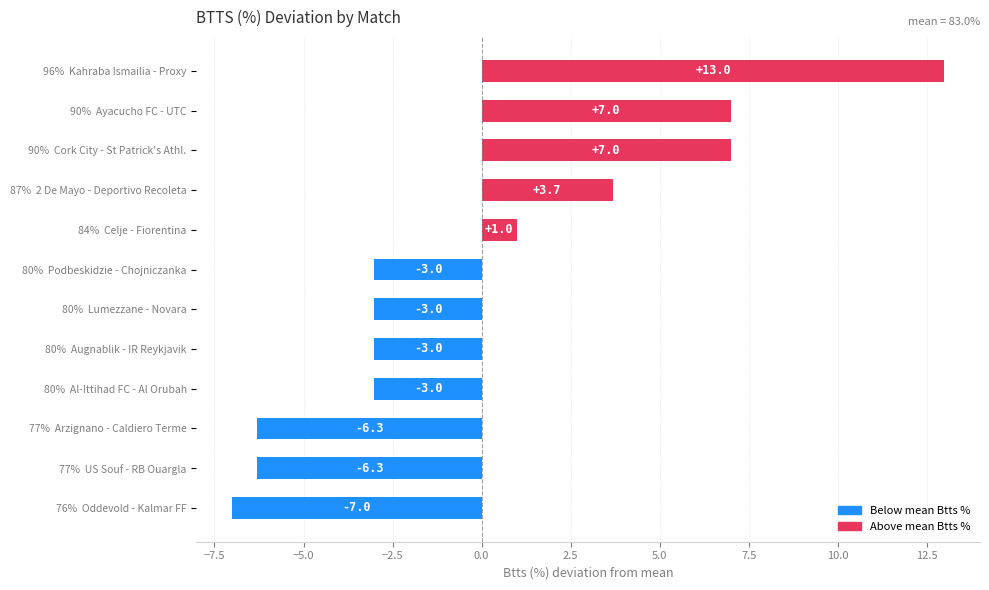

Which has a higher value, 80%  Augnablik - IR Reykjavik or 84%  Celje - Fiorentina?

84%  Celje - Fiorentina